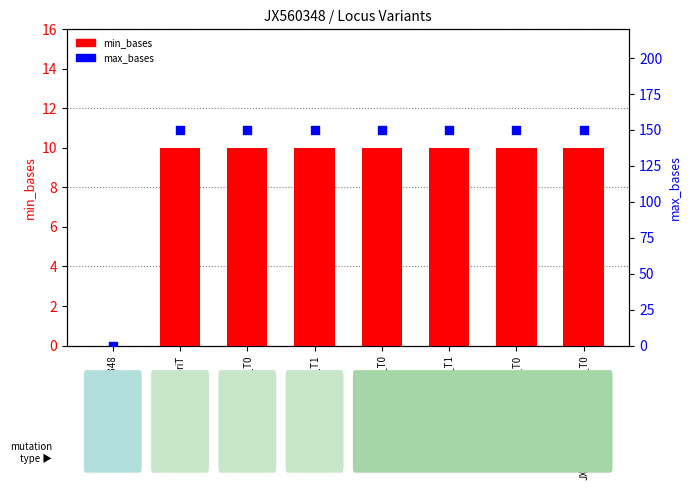

Is the value of min_bases at JX560348_mut_oriT_T0 greater than the value of max_bases at JX560348?

Yes